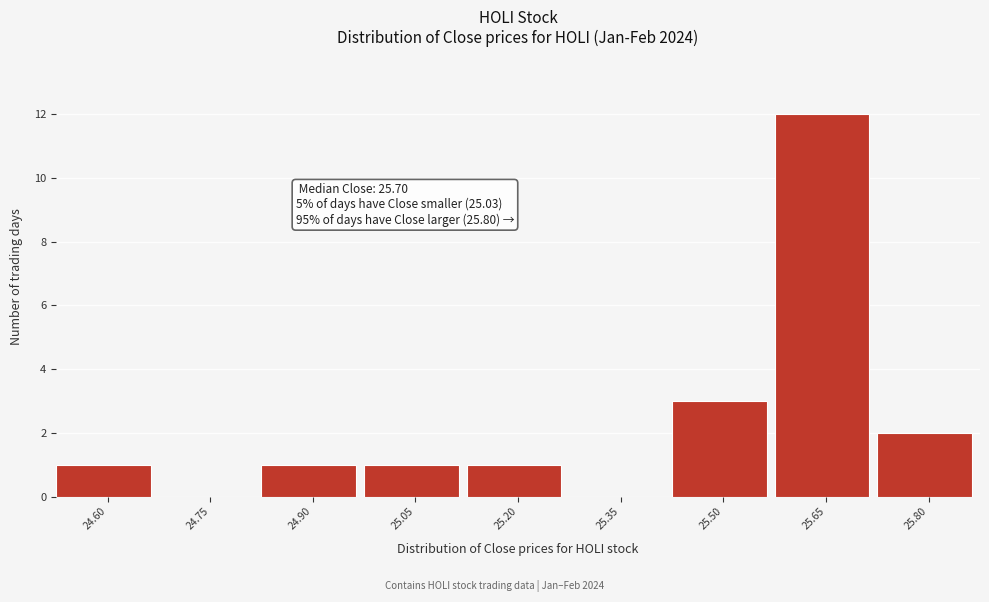

Reading left to right, what are all the values shown in this chart?

24.60=1	24.75=0	24.90=1	25.05=1	25.20=1	25.35=0	25.50=3	25.65=12	25.80=2